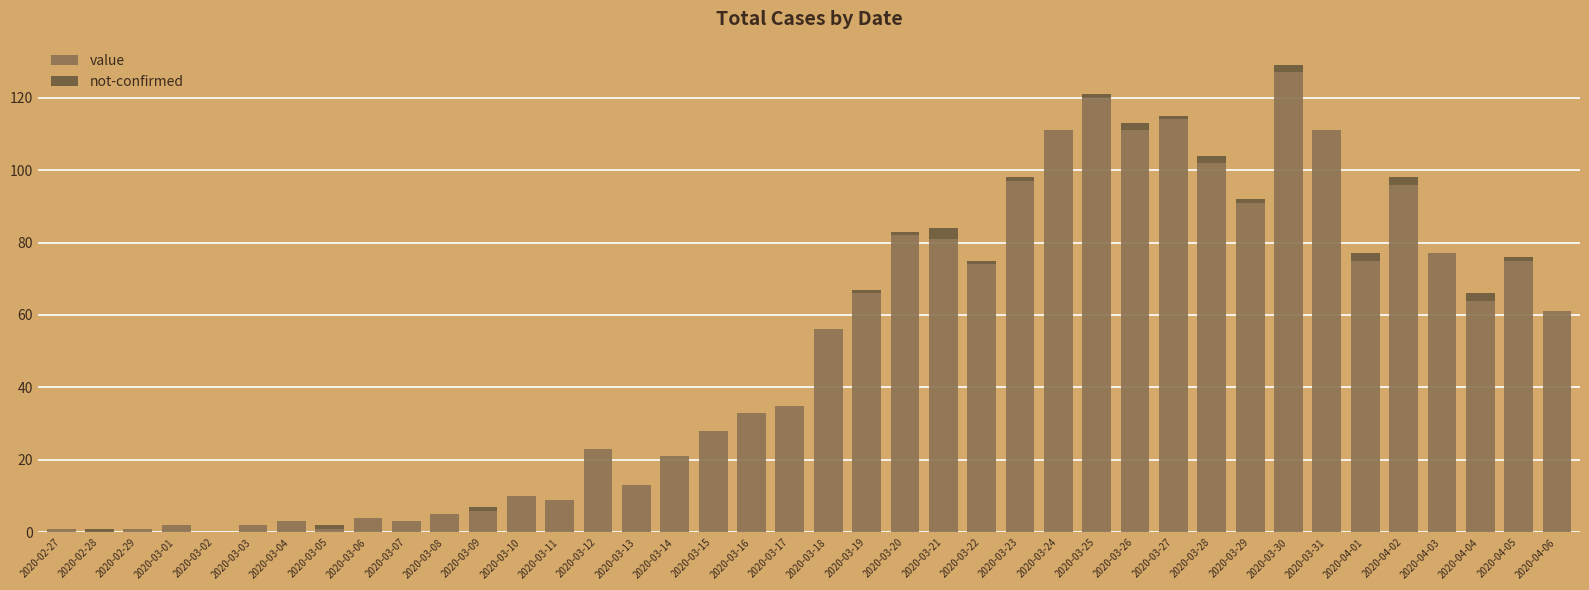

The value of value at 2020-04-04 is 15. True or false?

False